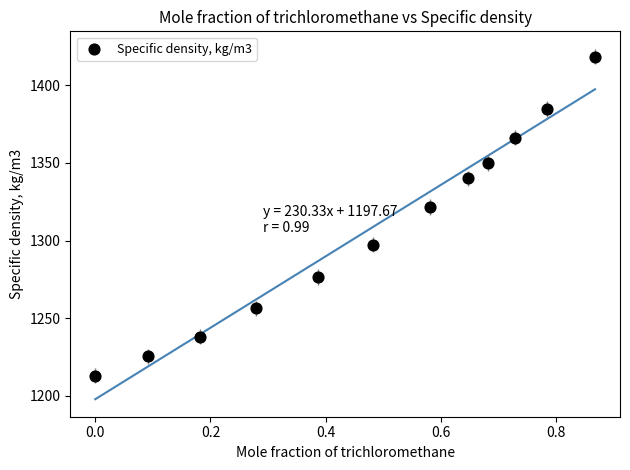

What is the range of X values (max minus min)?

0.9